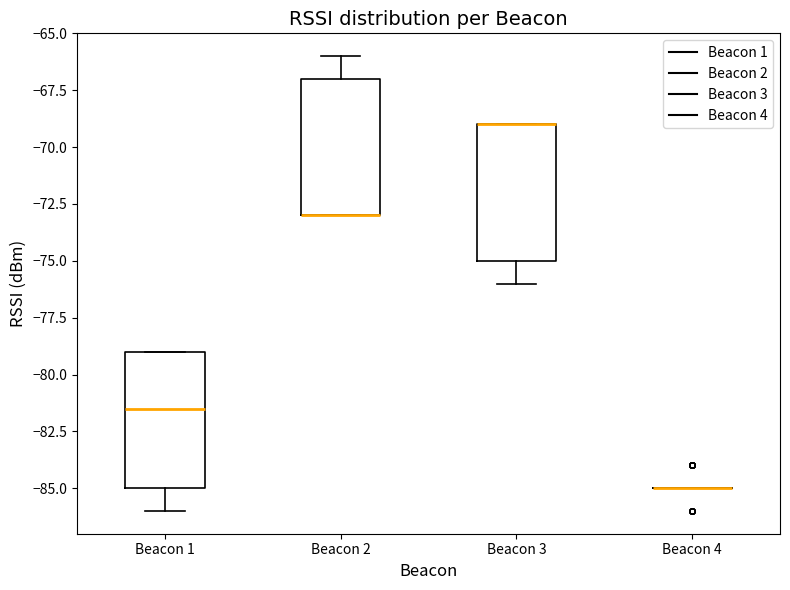

Reading left to right, read every box against the y-axis: the position of its median line, the range the box covers, and the ends of its whiskers. The values are not printed on the chart, so give them approximately, as read against the axis.

Beacon 1: median -81.5, box -85.0 to -79.0, whiskers -86.0 to -79.0
Beacon 2: median -73.0 (drawn on the box's lower edge), box -73.0 to -67.0, whiskers -73.0 to -66.0
Beacon 3: median -69.0 (drawn on the box's upper edge), box -75.0 to -69.0, whiskers -76.0 to -69.0
Beacon 4: box collapsed to a line at -85.0, whiskers -85.0 to -85.0